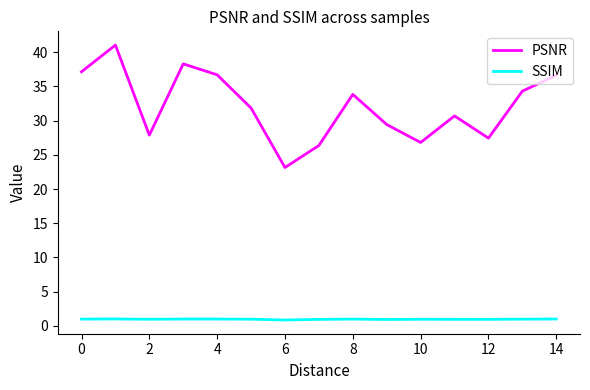

List the series in order of their peak value, lowest first.

SSIM, PSNR